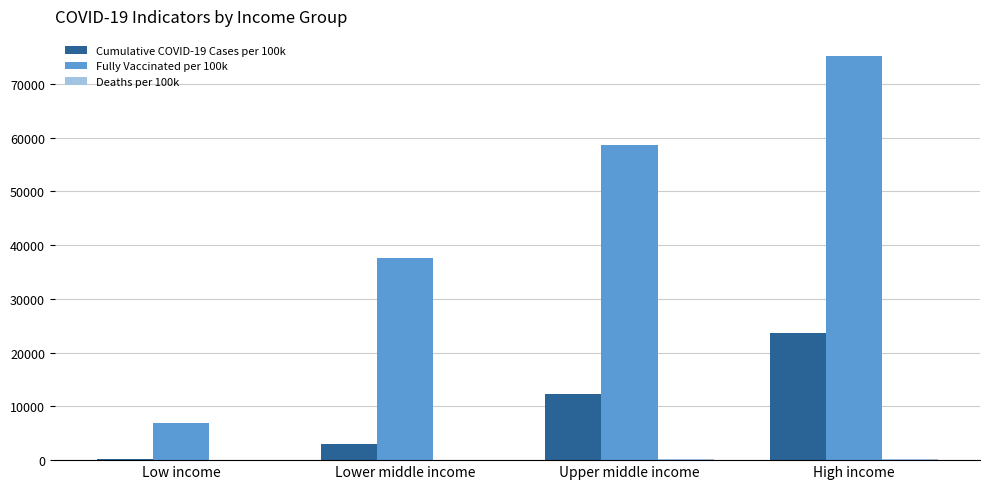

How many data points in Fully Vaccinated per 100k are above 58665?

2